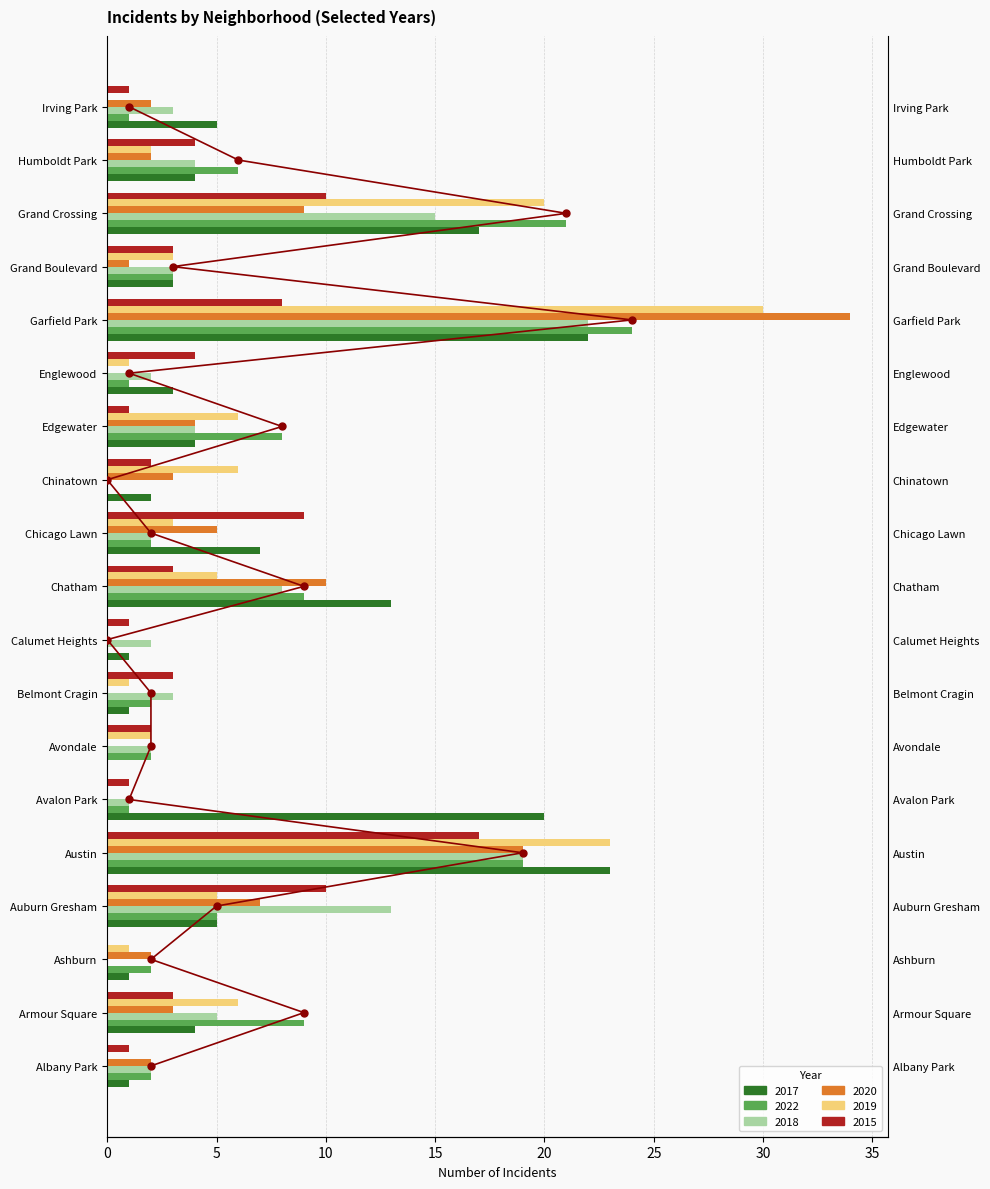

Reading left to right, transcribe all the data shown in this chart.

2017: 1	4	1	5	23	20	0	1	1	13	7	2	4	3	22	3	17	4	5
2022: 2	9	2	5	19	1	2	2	0	9	2	0	8	1	24	3	21	6	1
2018: 2	5	0	13	19	1	2	3	2	8	2	0	4	2	22	3	15	4	3
2020: 2	3	2	7	19	0	0	0	0	10	5	3	4	0	34	1	9	2	2
2019: 0	6	1	5	23	0	2	1	0	5	3	6	6	1	30	3	20	2	0
2015: 1	3	0	10	17	1	2	3	1	3	9	2	1	4	8	3	10	4	1